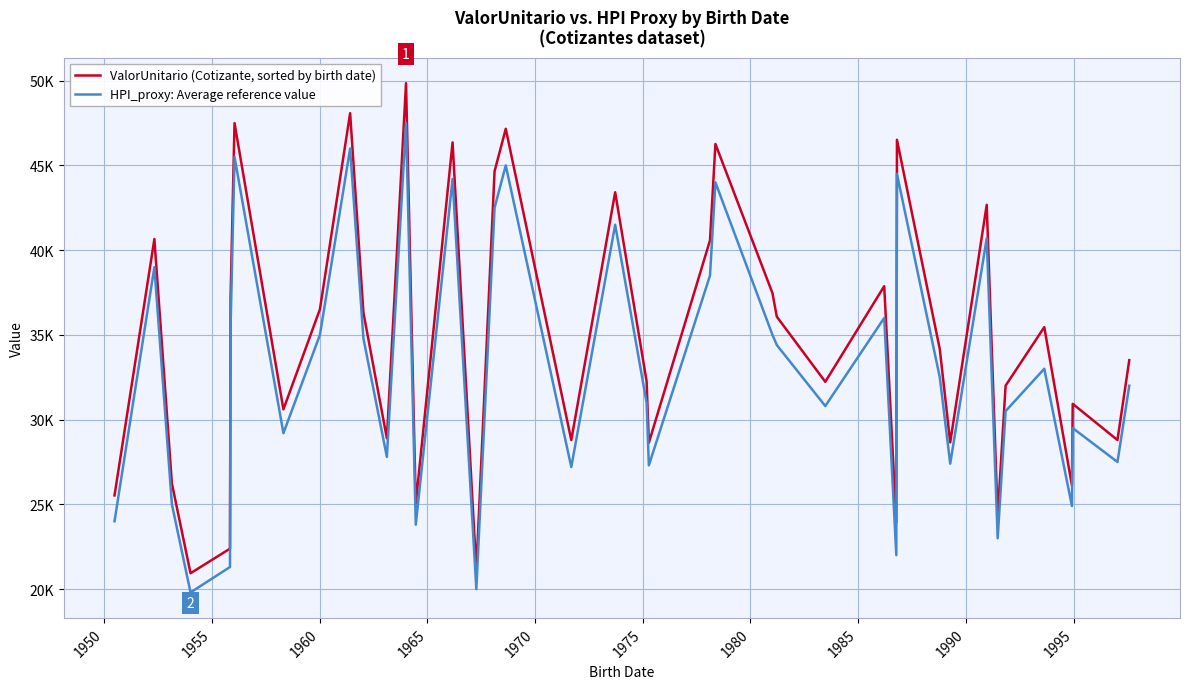

Is this an area chart (filled region under the line)?

No